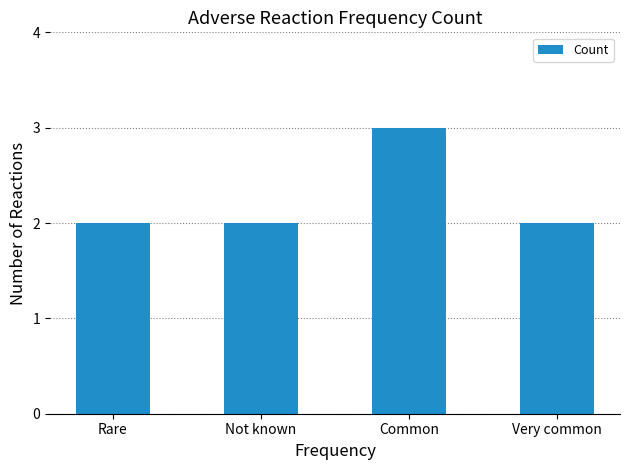

Between Very common and Common, which is larger?

Common